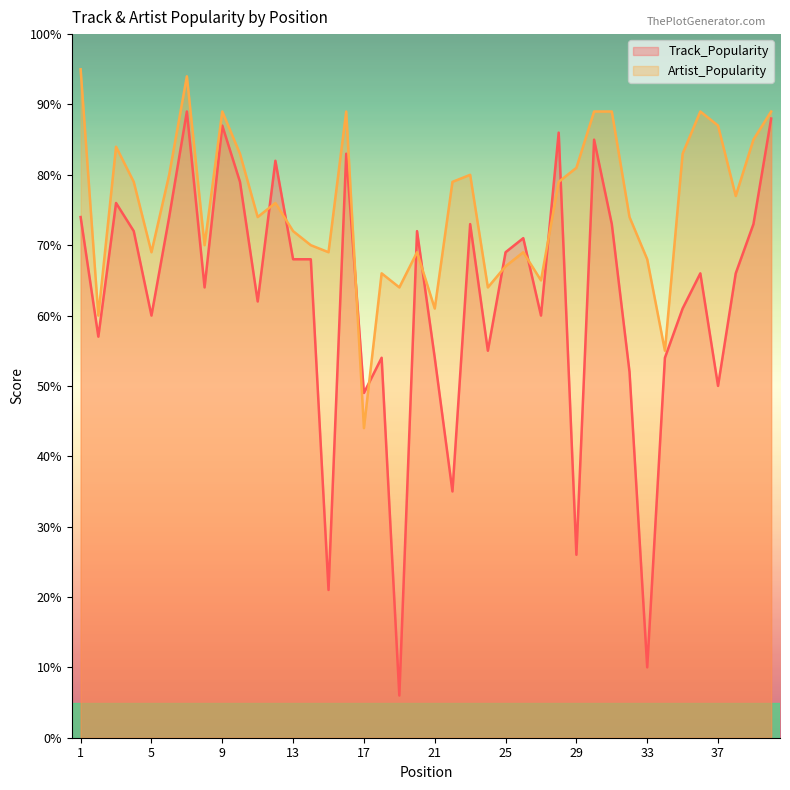

Where is the first local maximum for Track_Popularity?

3